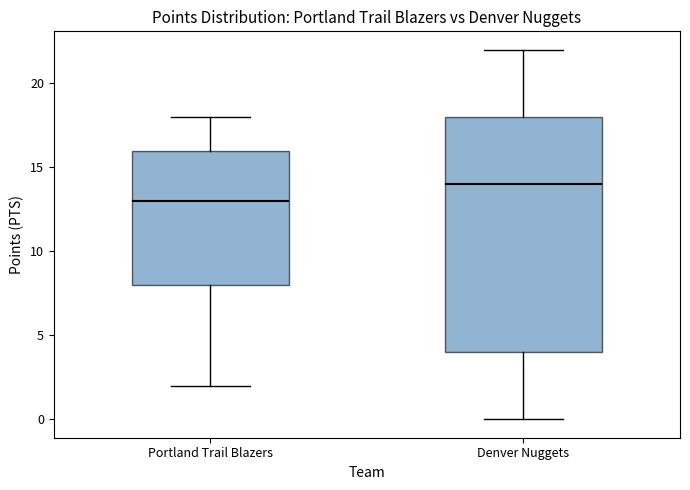

Where does the upper whisker of the box for Denver Nuggets end on the y-axis? The values are not printed on the chart, so give them approximately, as read against the axis.

22